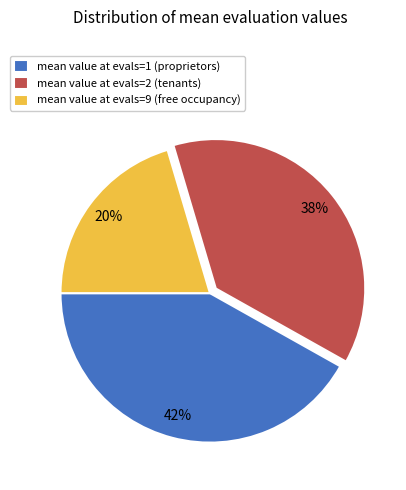

Is it true that mean value at evals=2 (tenants) is 38% of the pie?

True